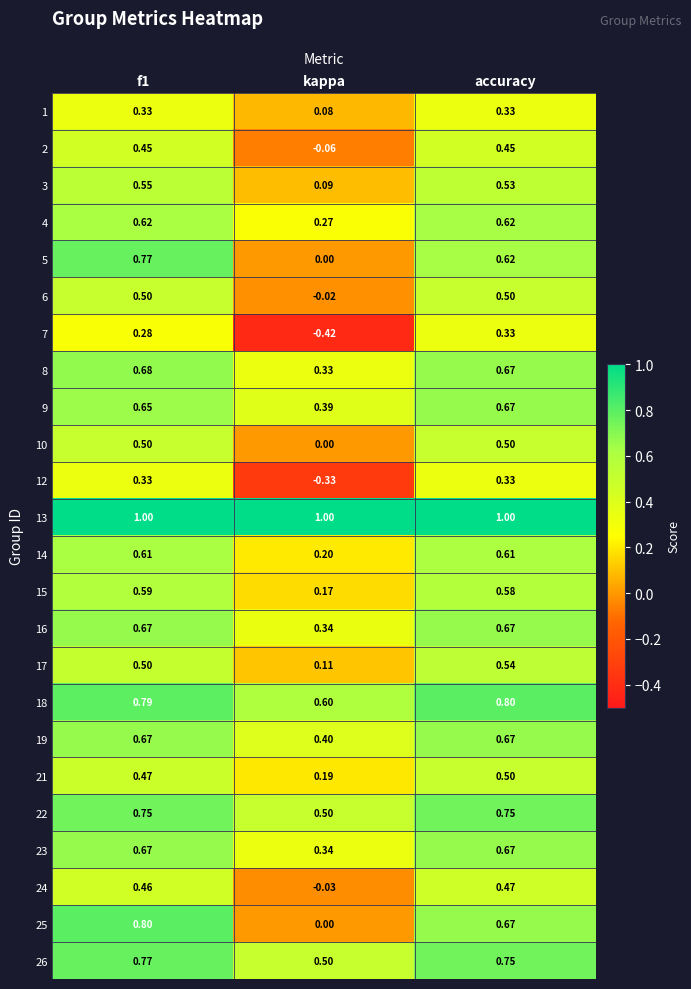

Where is 25 nearest to the value 0?

kappa